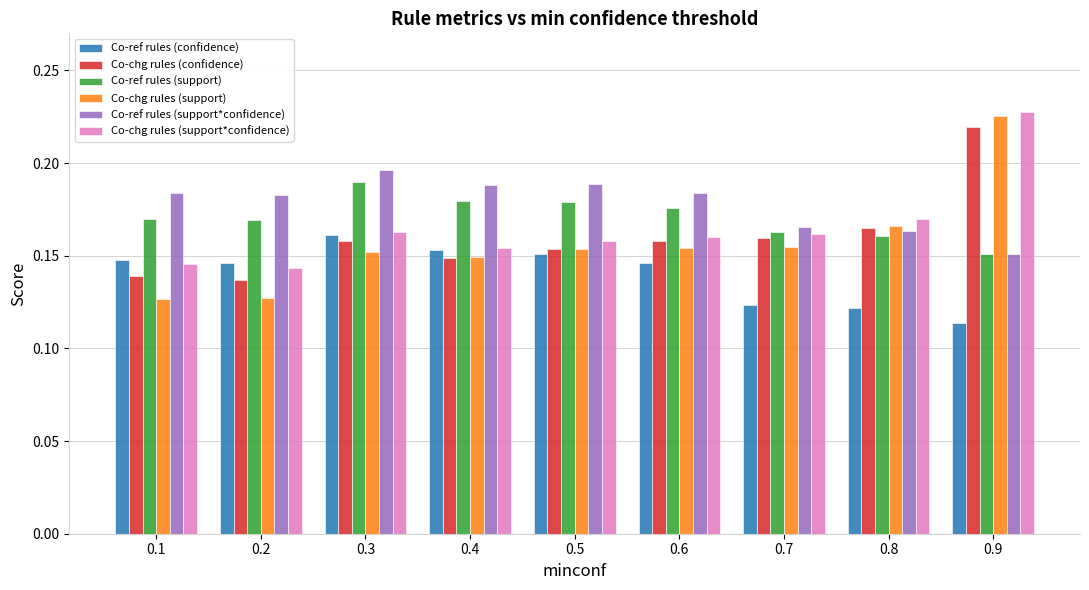

Which category has the lowest value across all series?

0.9